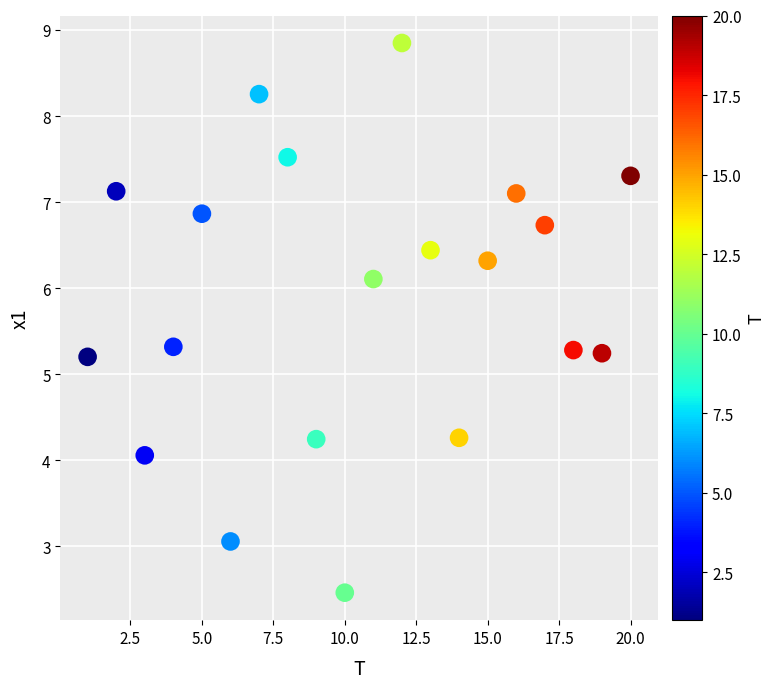

What is the range of X values (max minus min)?

19.0